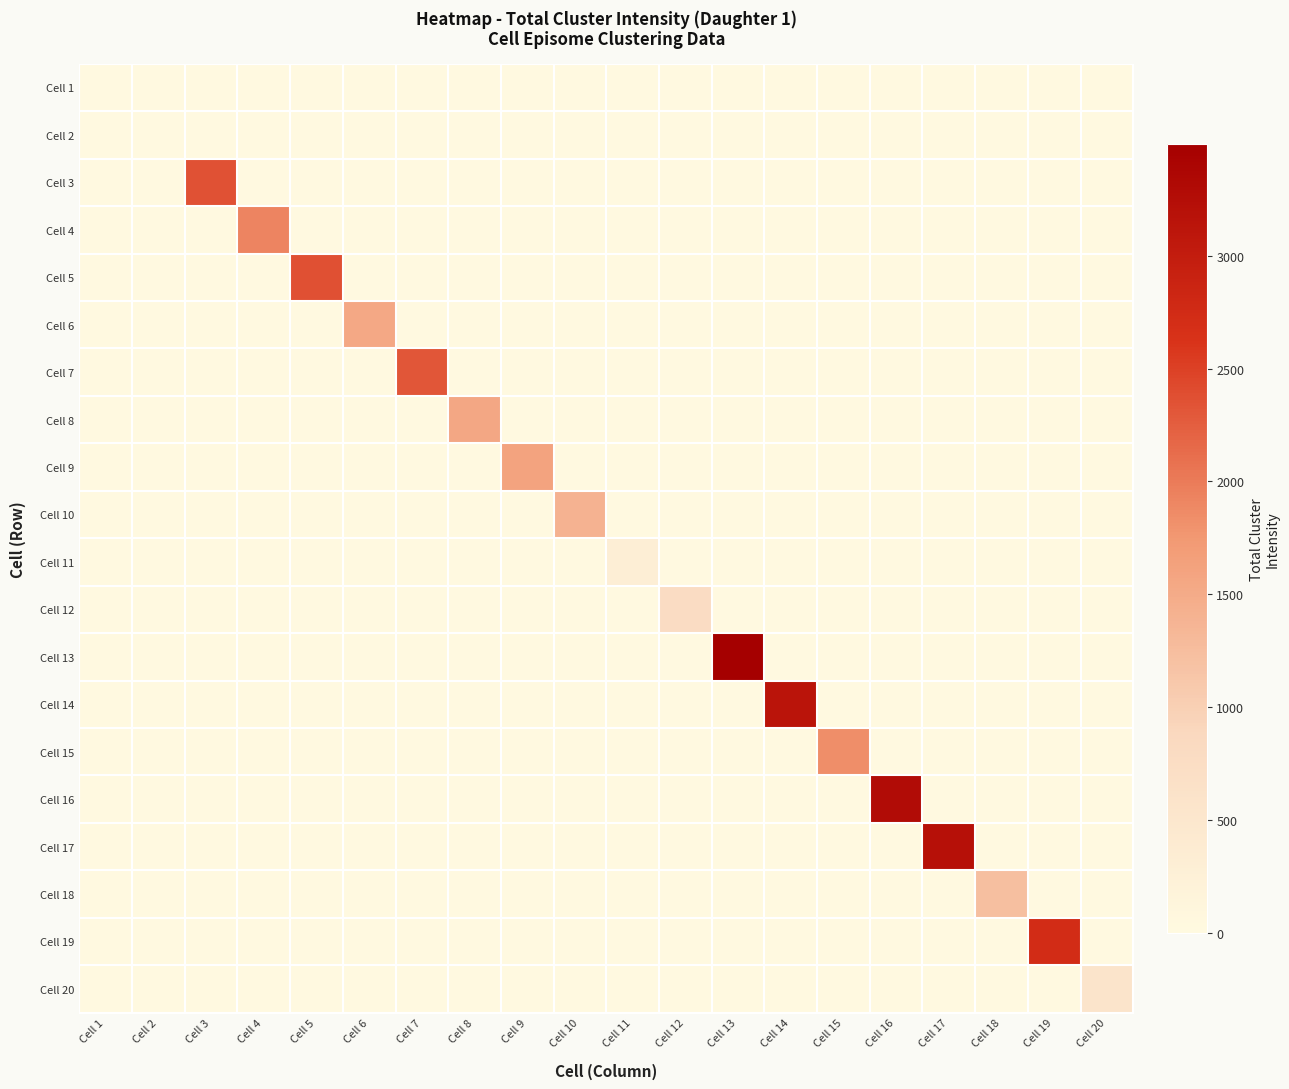

At Cell 18, list the series in order from largest to smallest.

Cell 18, Cell 1, Cell 2, Cell 3, Cell 4, Cell 5, Cell 6, Cell 7, Cell 8, Cell 9, Cell 10, Cell 11, Cell 12, Cell 13, Cell 14, Cell 15, Cell 16, Cell 17, Cell 19, Cell 20